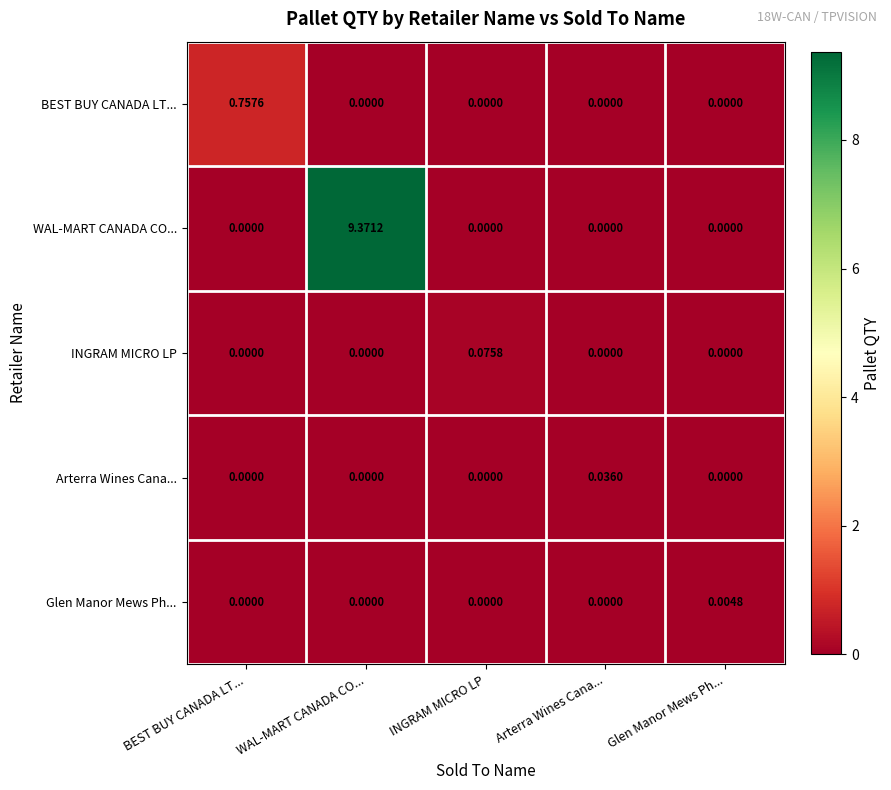

At which label does BEST BUY CANADA LT... reach its peak?

BEST BUY CANADA LT...